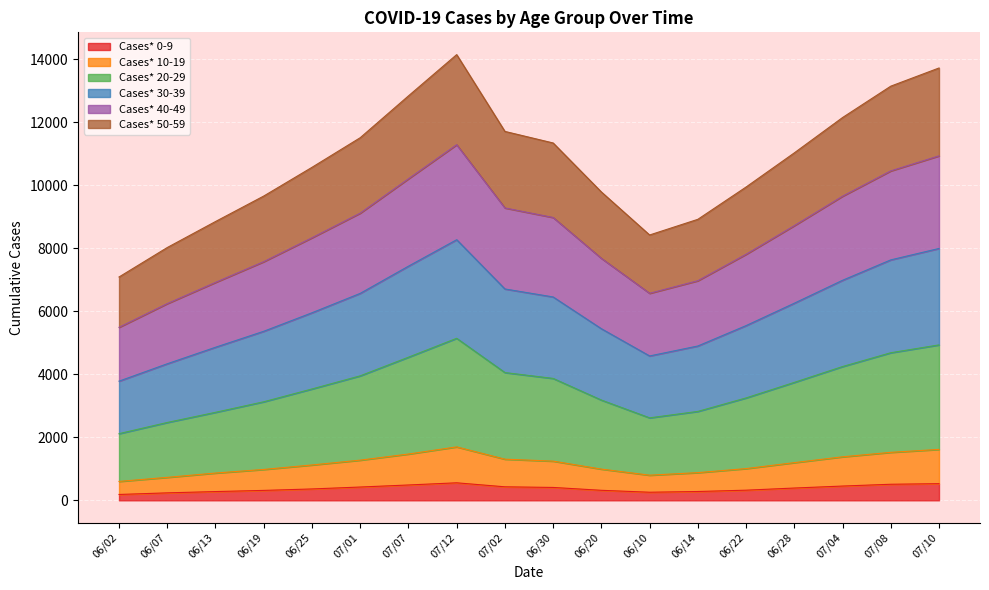

What is the total value across all series at 06/07?

8023